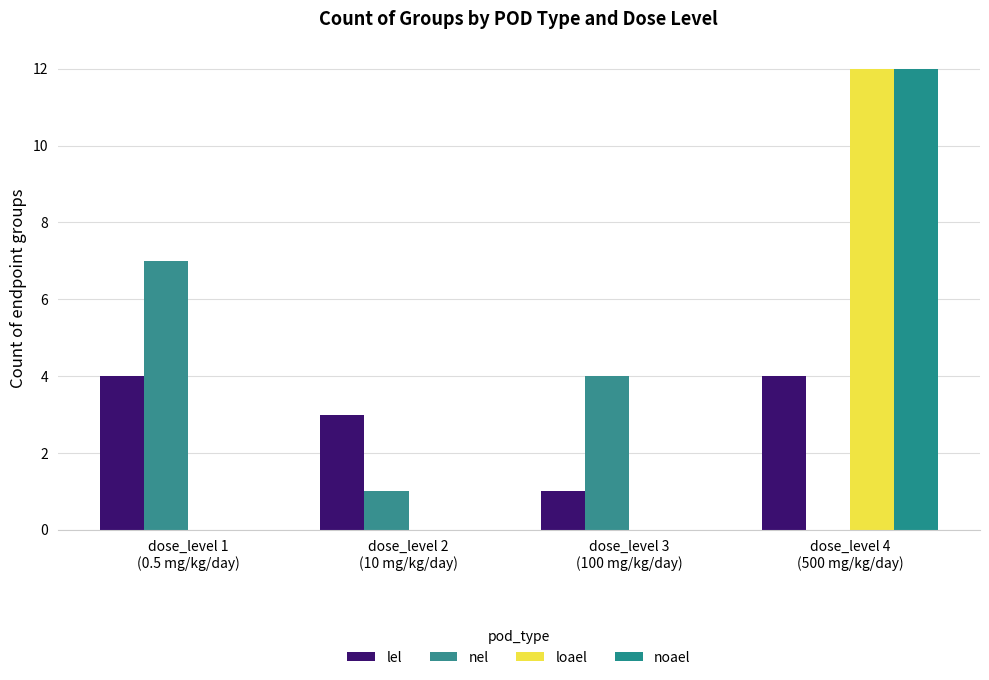

What is the value of the nel bar at the 3rd from the left?

4